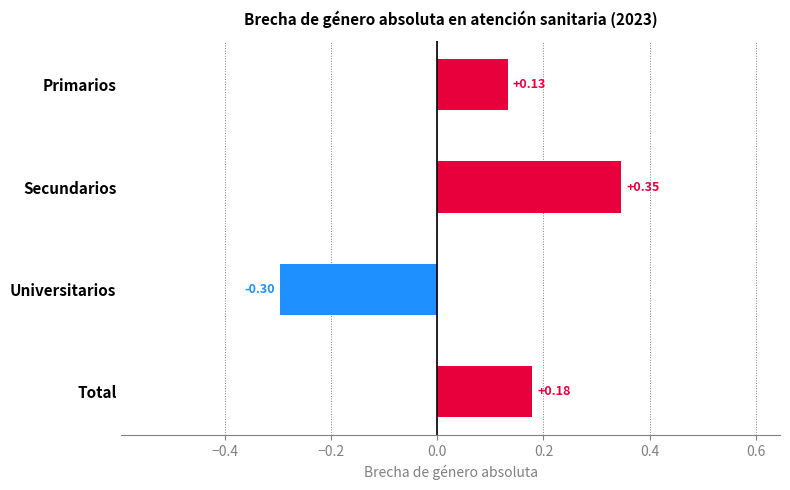

What is the difference between the second highest and minimum values?

0.5